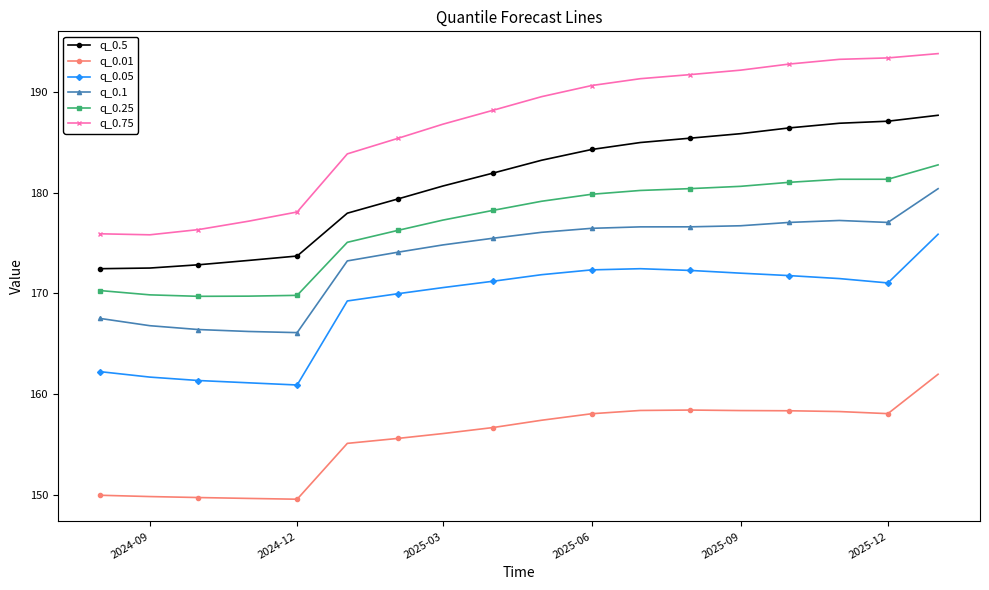

True or false: q_0.01 has more than 0 points higher than both neighbors.

True